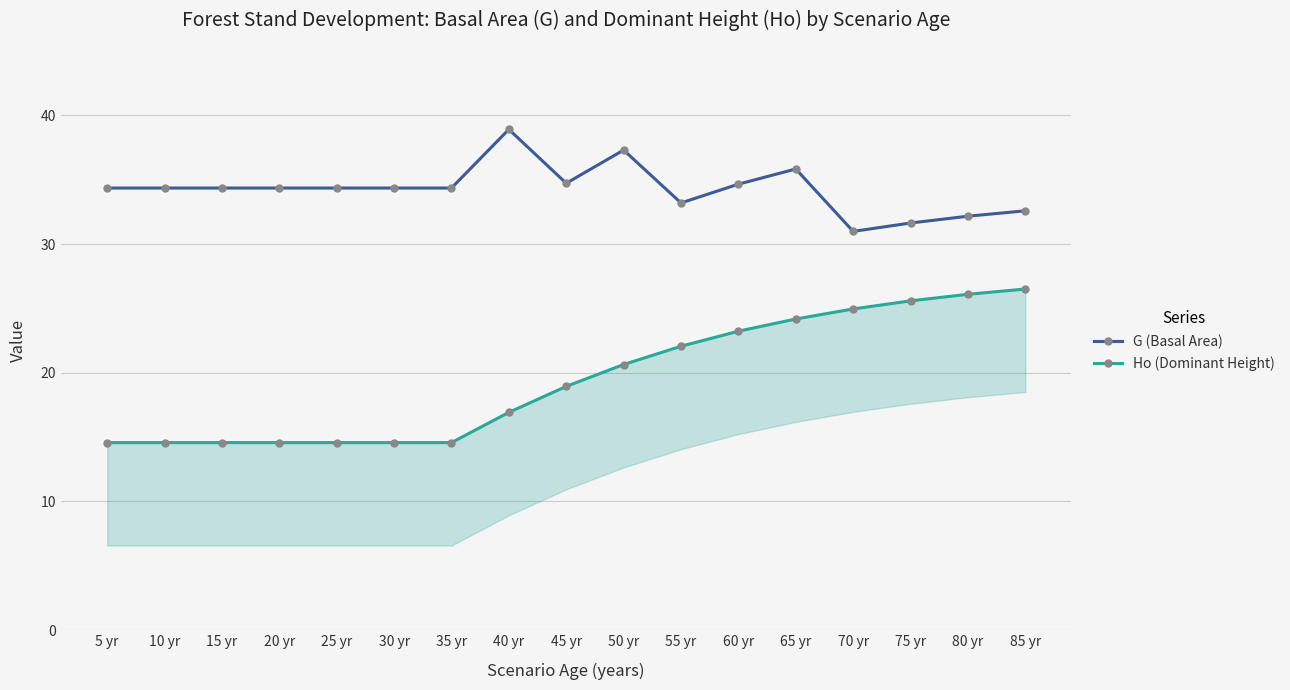

What is the difference between the highest and lowest values at 65 yr?

11.7